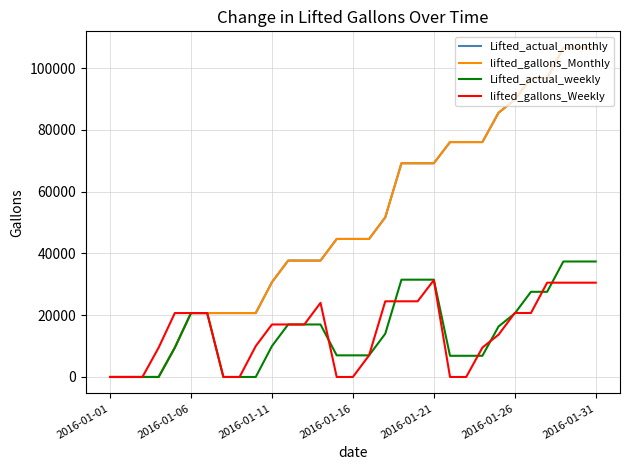

Does the chart have visible grid lines?

Yes